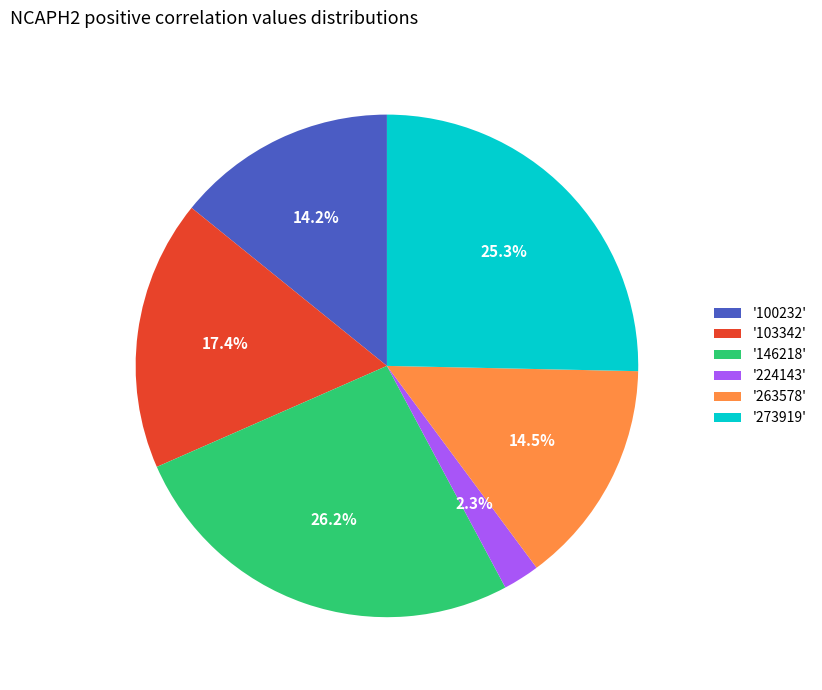

Which slice is the largest?

'146218'